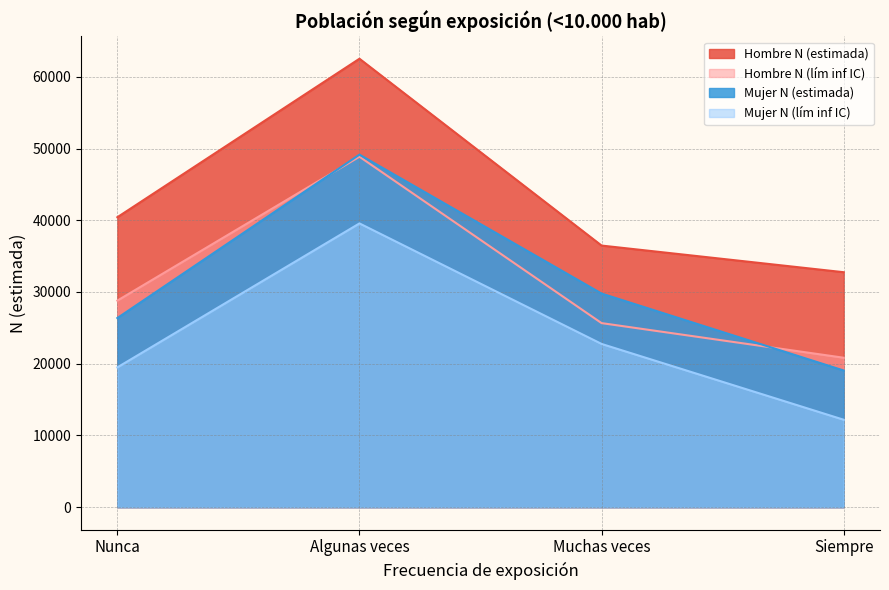

Is it true that Mujer N (lím inf IC) equals 22760 at Muchas veces?

True